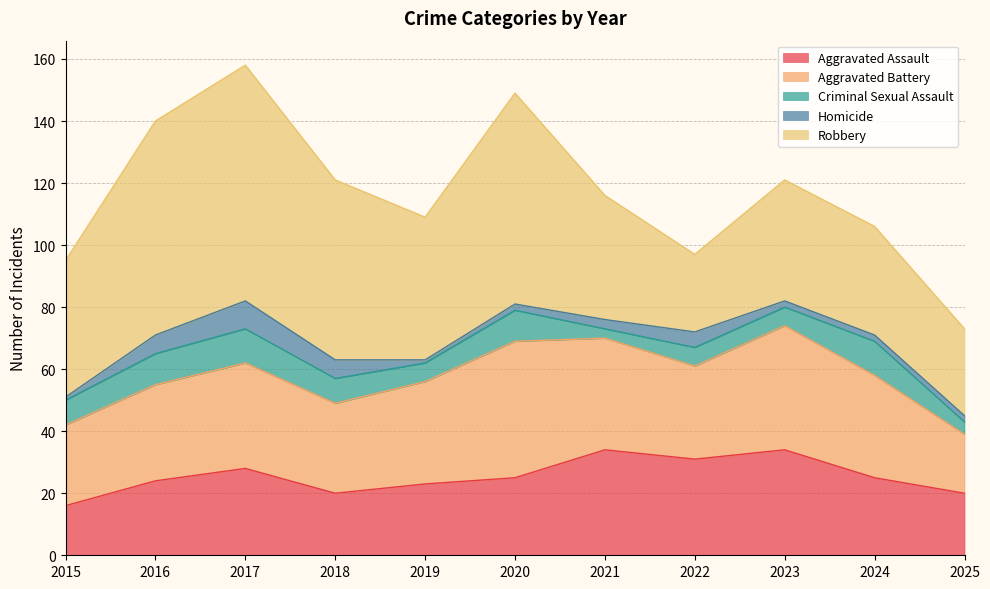

True or false: Aggravated Assault has more than 0 points higher than both neighbors.

True